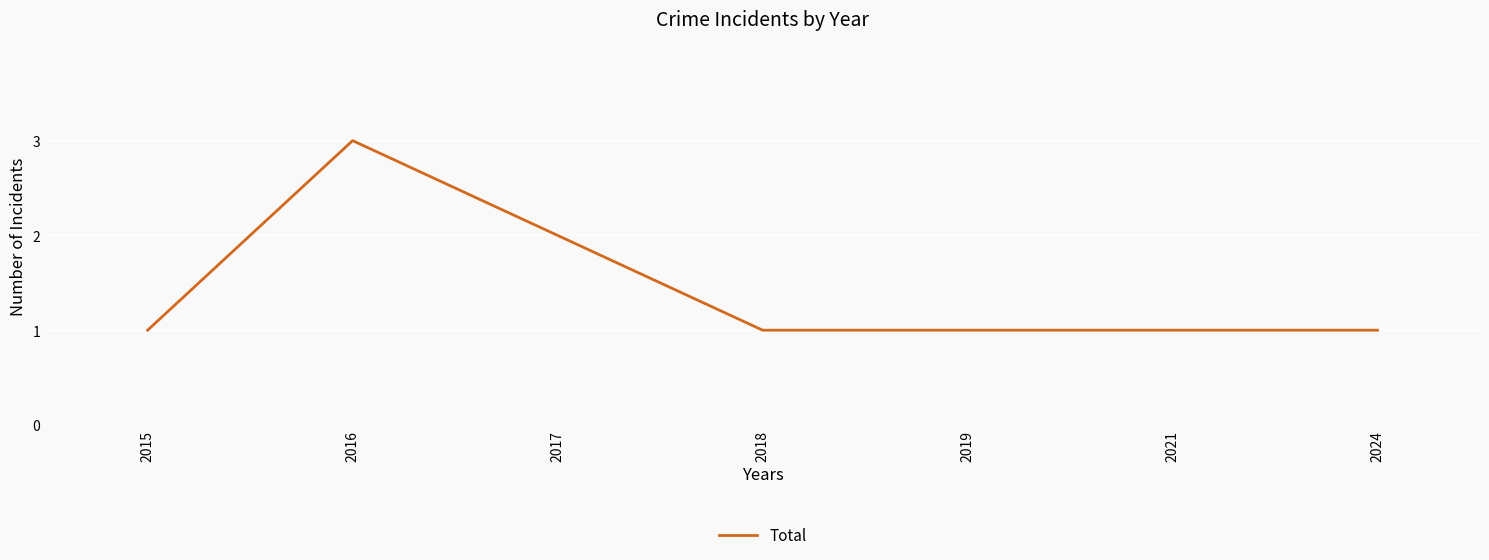

The value at 2015 is 2. True or false?

False